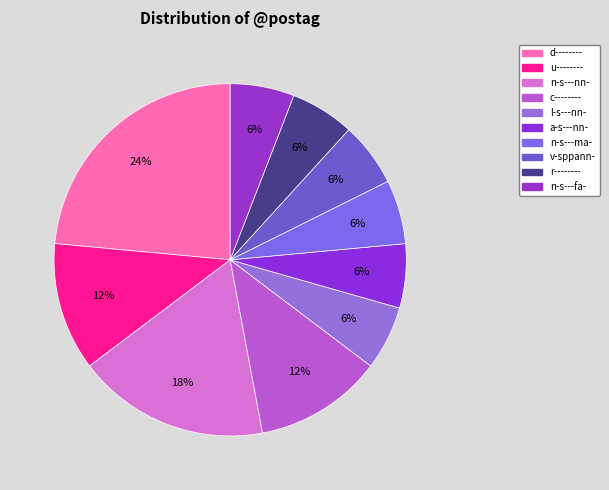

True or false: n-s---ma- accounts for 1% of the total.

False